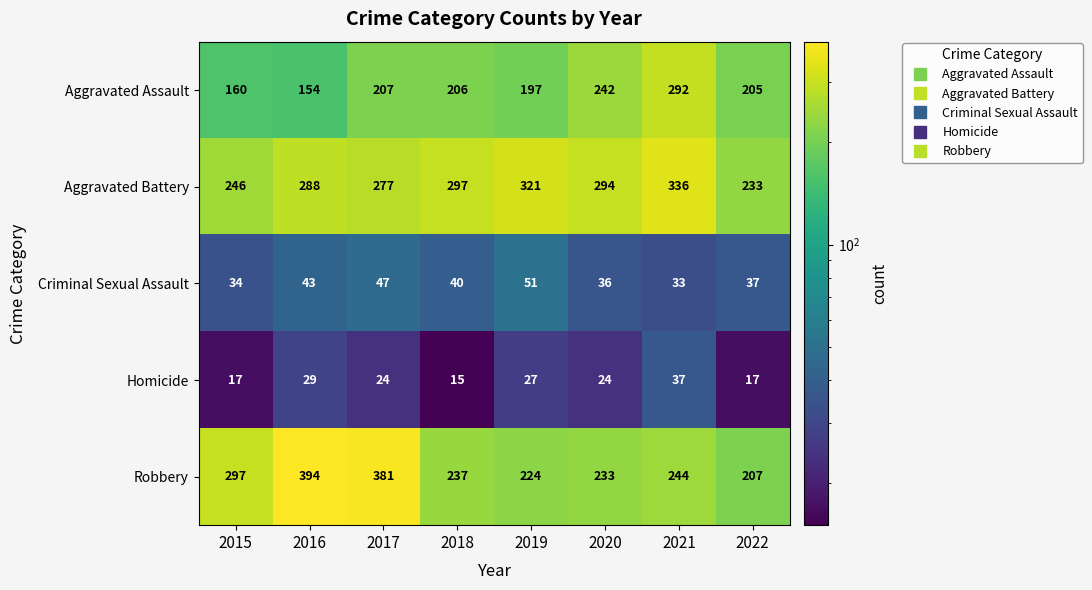

Read the Aggravated Battery value at 2018, to the nearest 5.

295